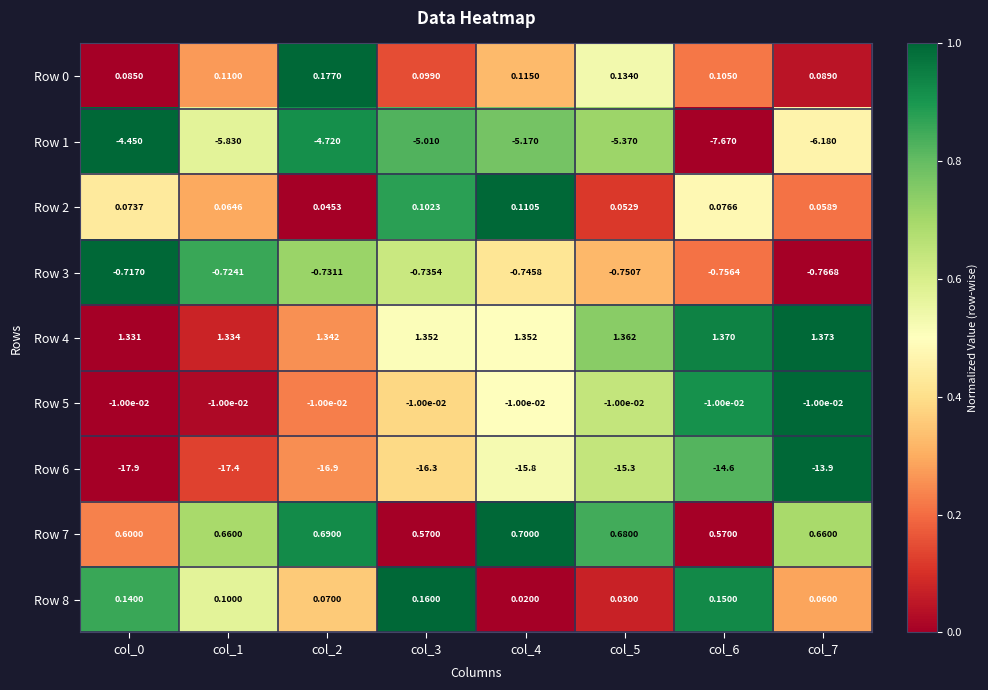

Is the value of Row 4 at col_2 greater than the value of Row 6 at col_4?

Yes